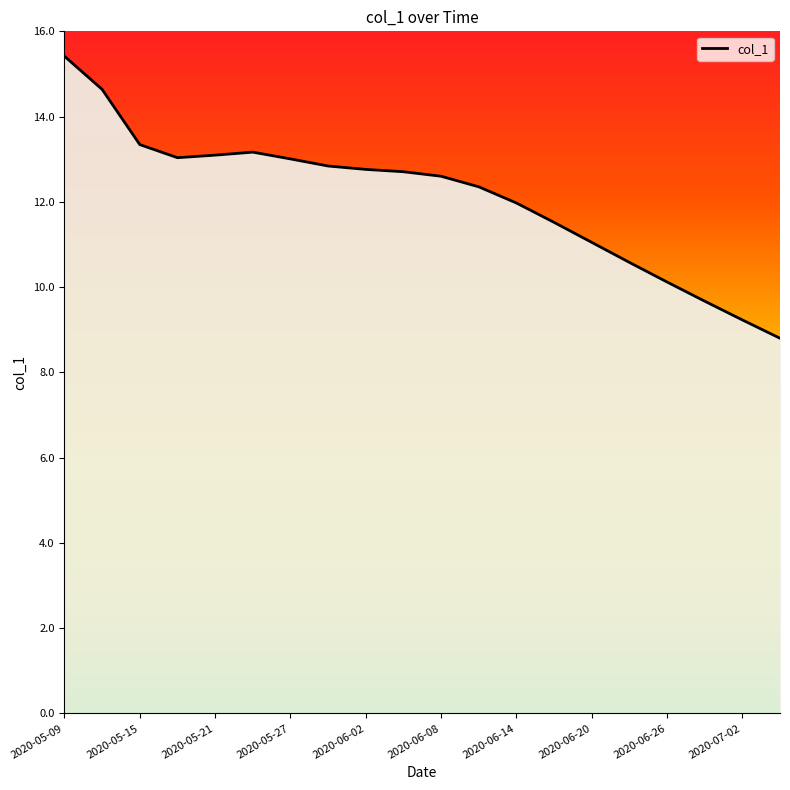

What is the maximum value shown in the chart?

15.4